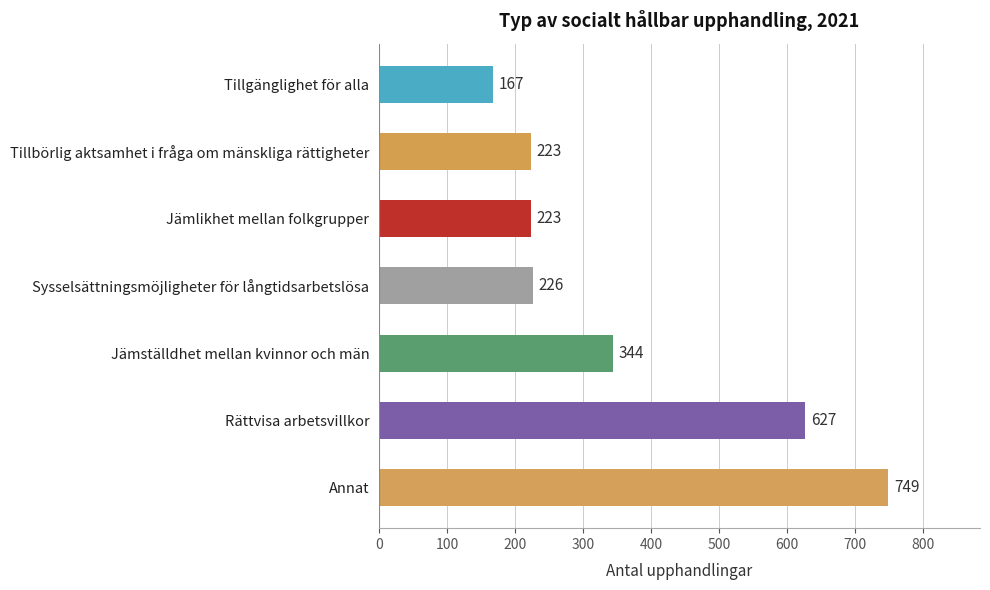

True or false: the data shows 226 at Sysselsättningsmöjligheter för långtidsarbetslösa.

True